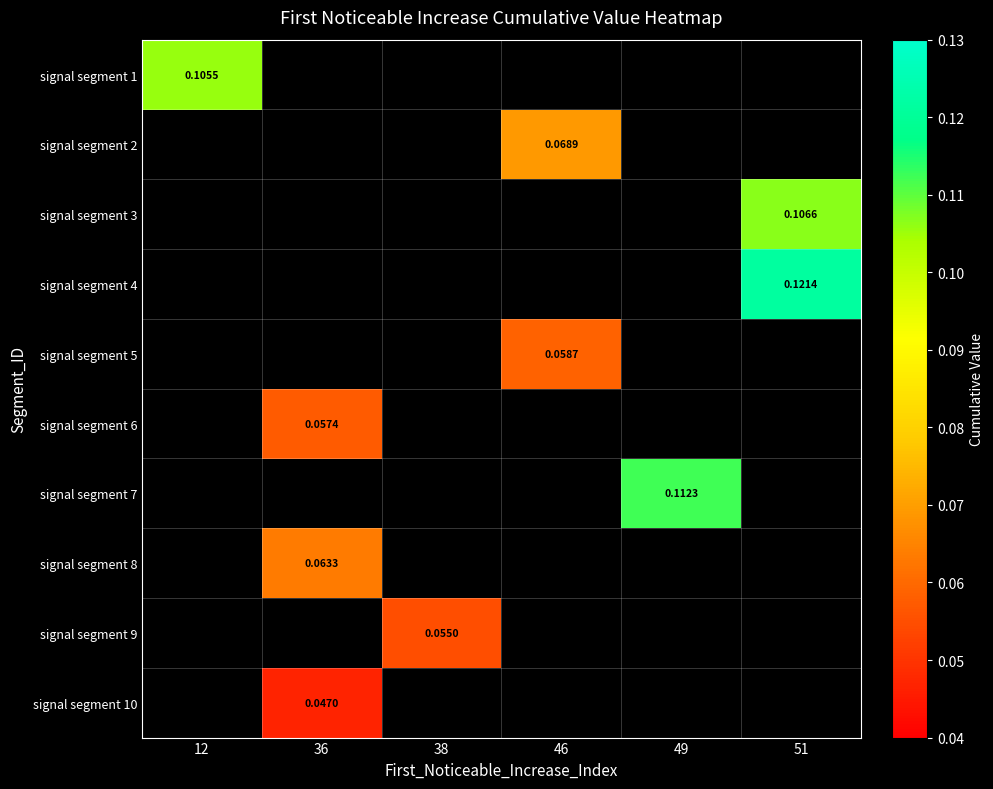

At which label does signal segment 2 first exceed 0?

46